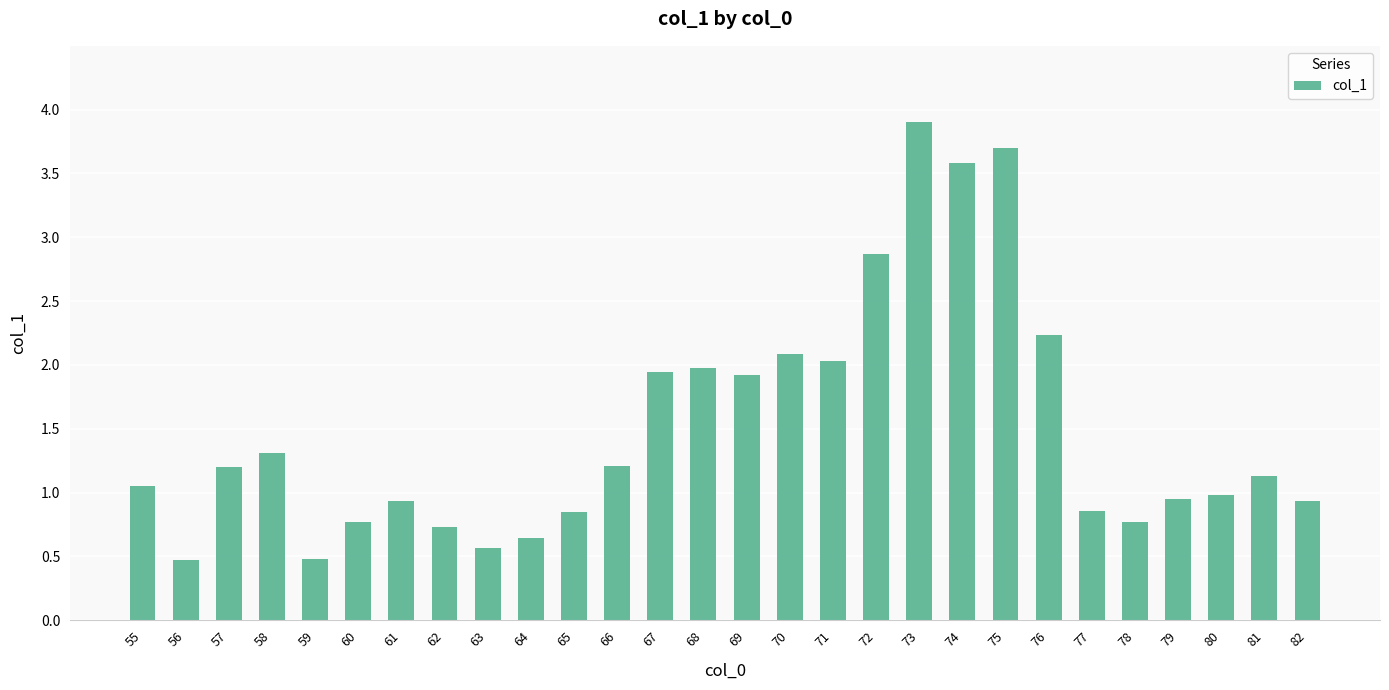

What value does the data have at 74?

3.6